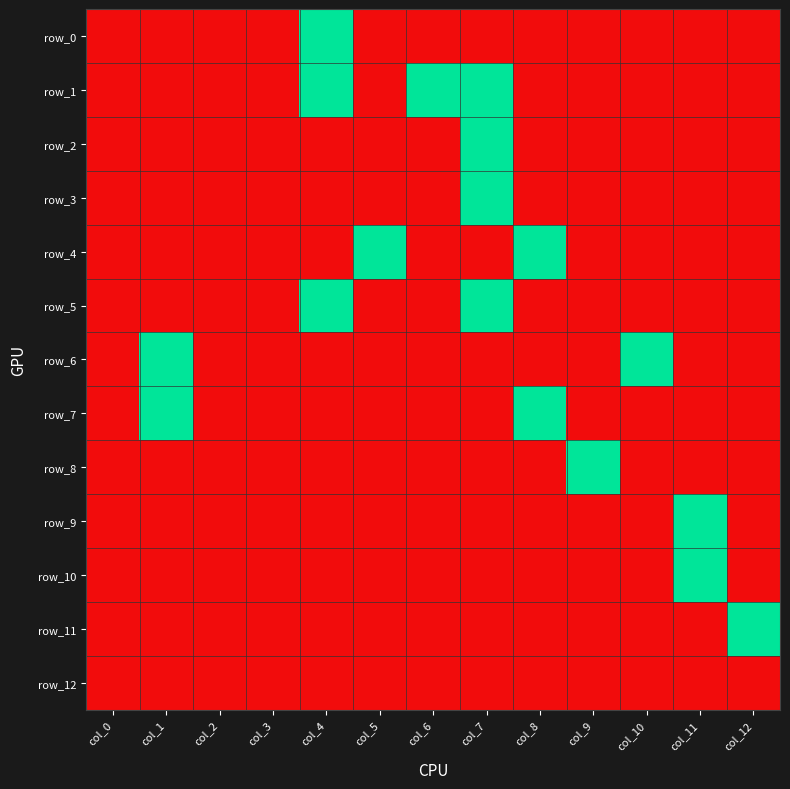

What is the maximum value shown in the chart?

1